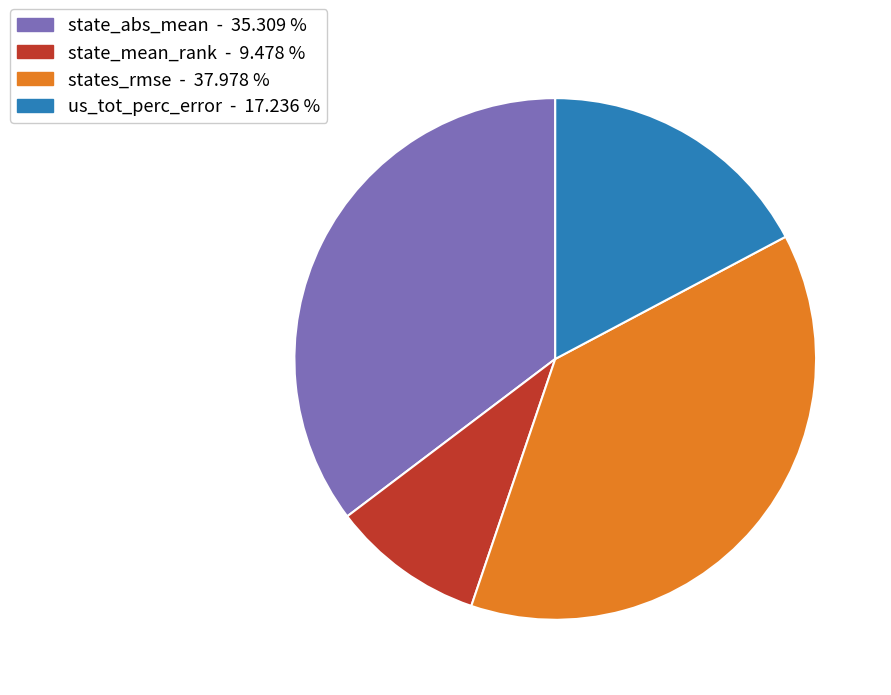

Between state_abs_mean and us_tot_perc_error, which is larger?

state_abs_mean